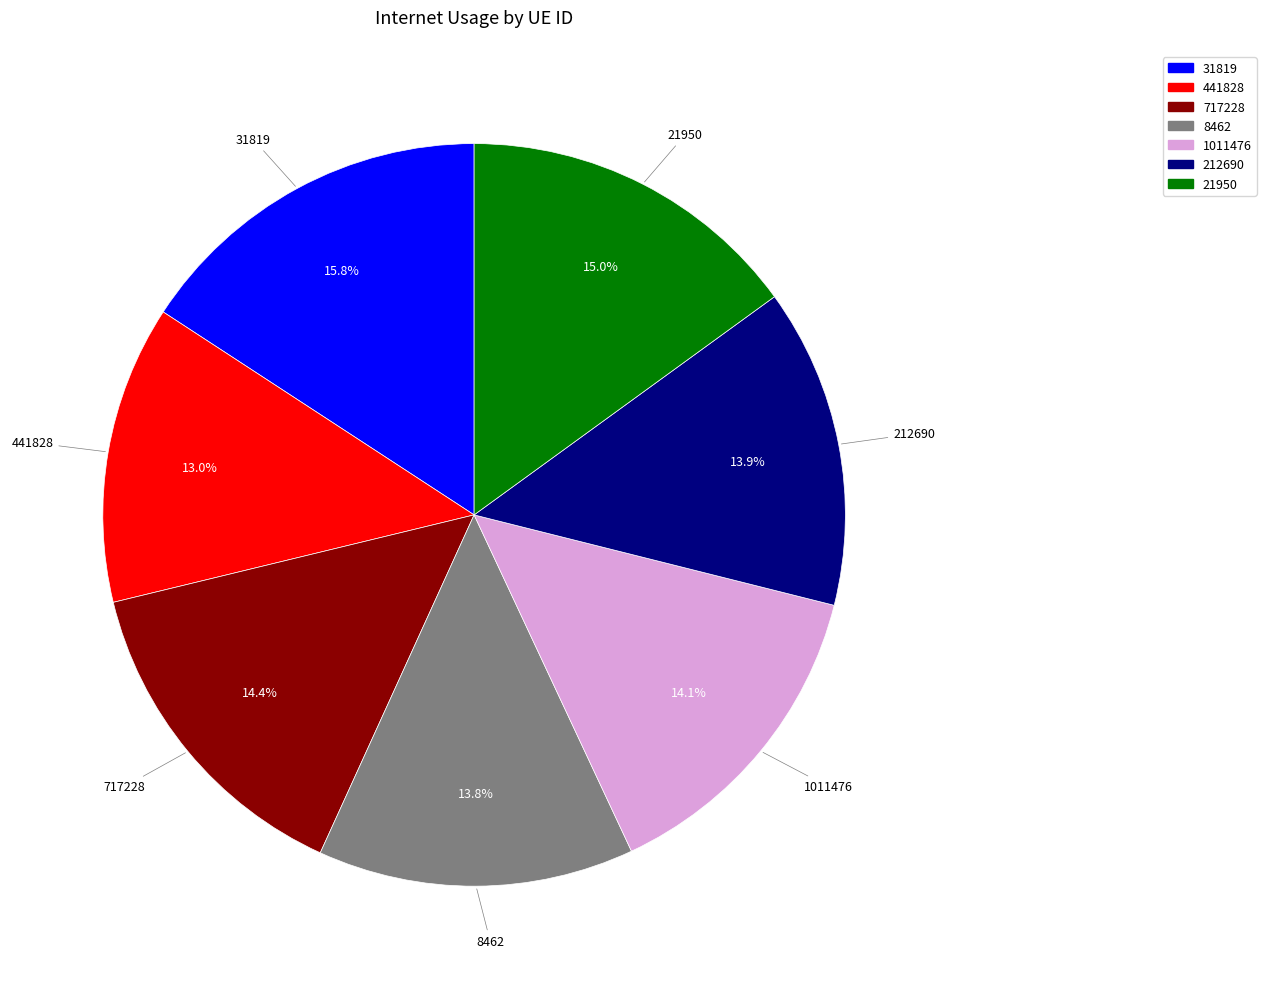

To the nearest percent, what is the combined percentage of 441828 and 717228?

27%